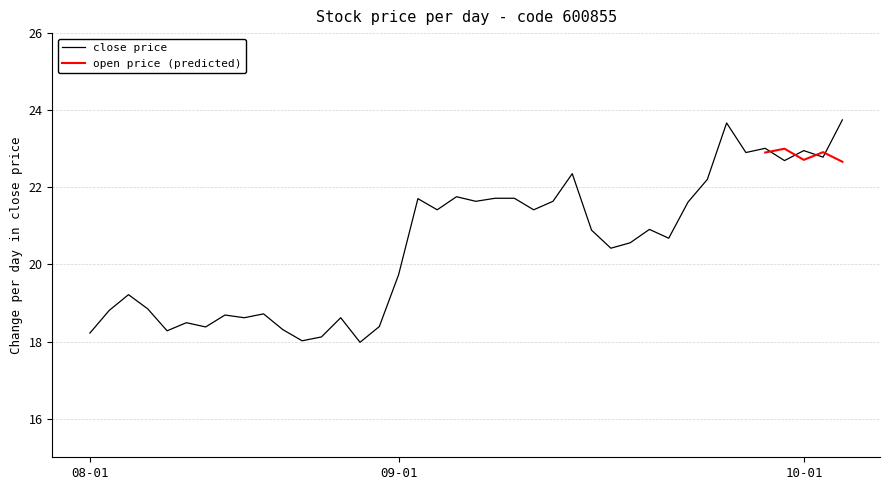

How many values exceed 20?

23